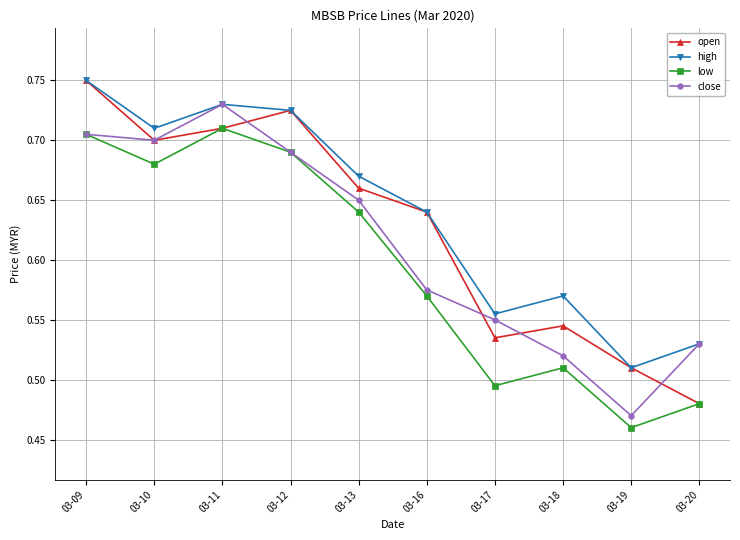

What is the difference between the second highest and minimum values in the low series?

0.2